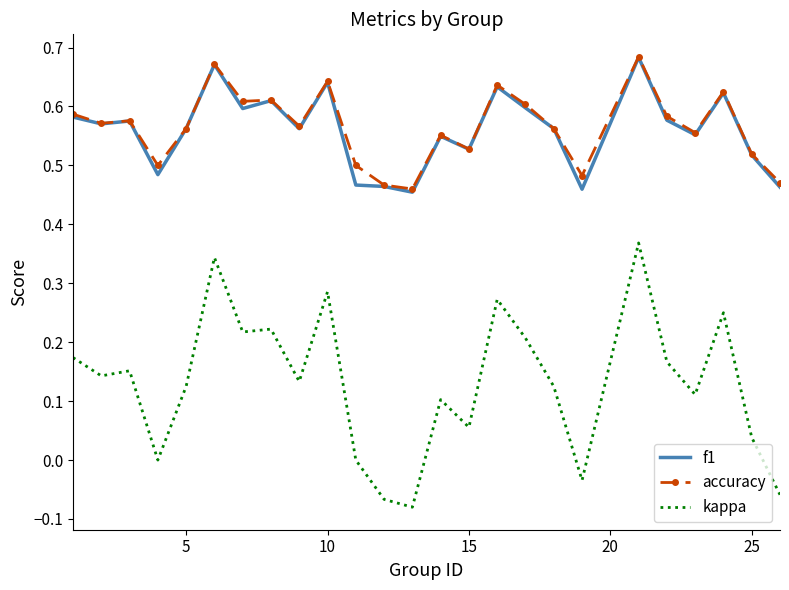

True or false: accuracy and kappa cross at least once.

False